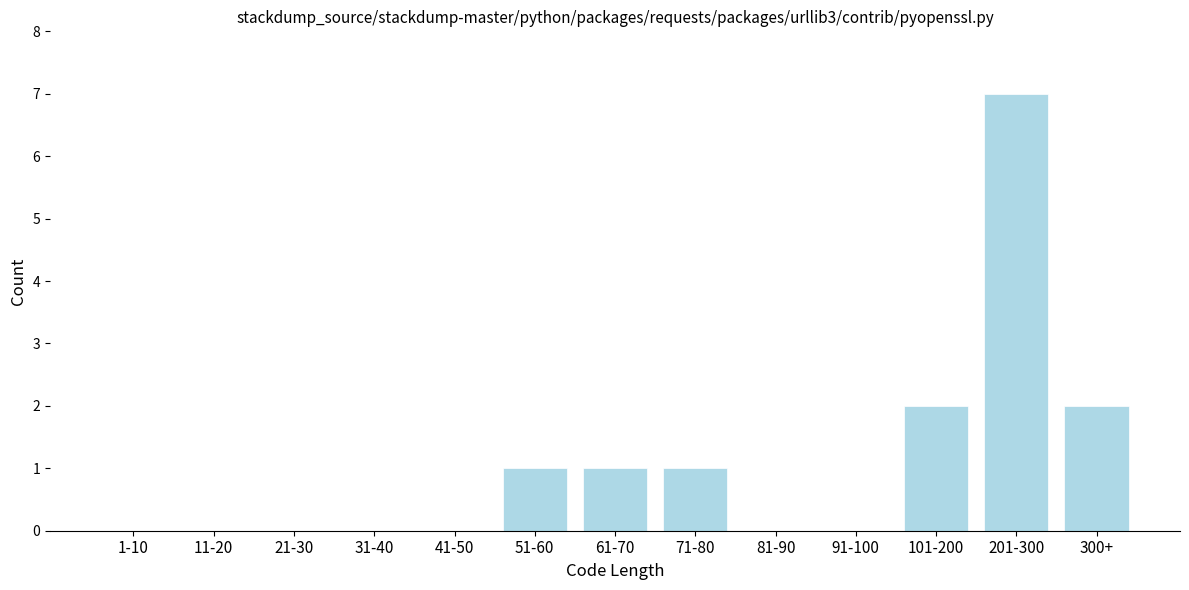

Reading left to right, list all the values displayed in this chart.

1-10=0	11-20=0	21-30=0	31-40=0	41-50=0	51-60=1	61-70=1	71-80=1	81-90=0	91-100=0	101-200=2	201-300=7	300+=2